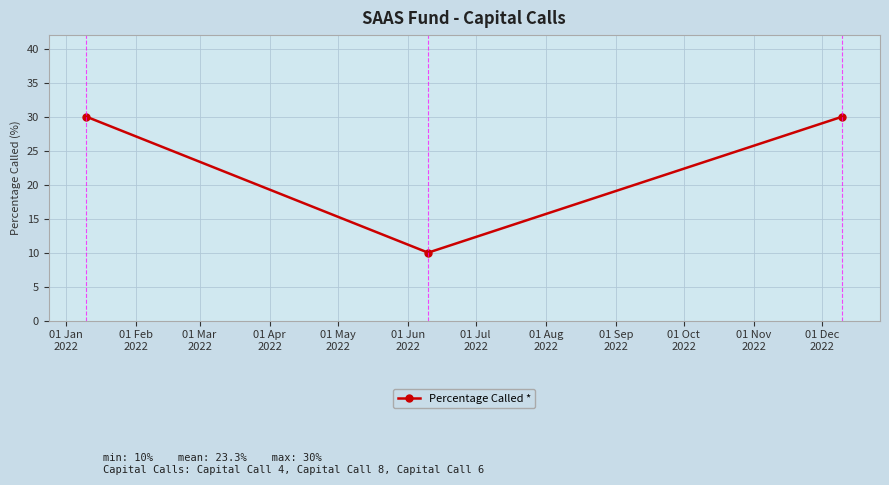

What is the sum of all values?

70